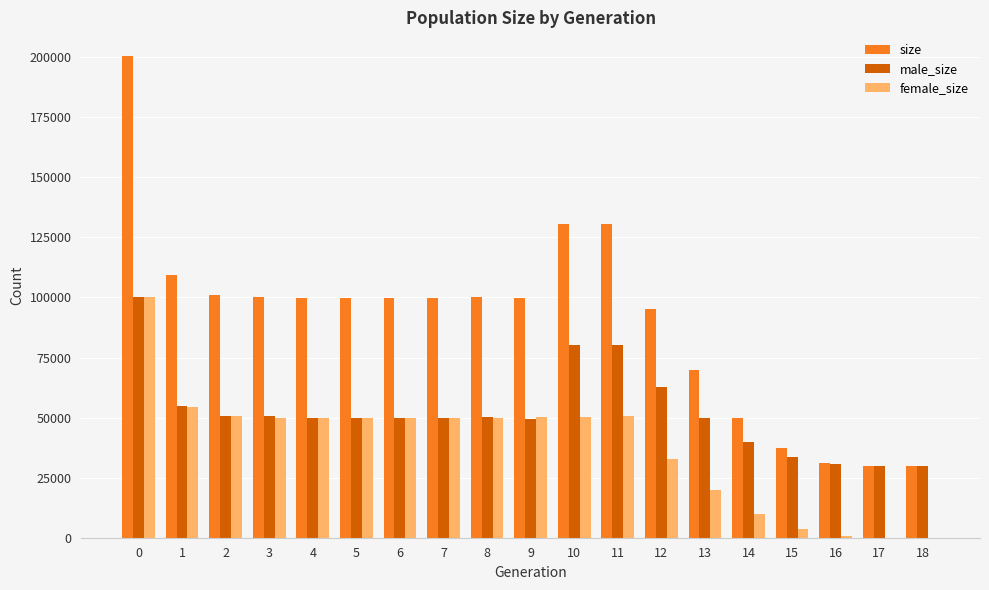

The female_size series shows 84022 at 8. True or false?

False